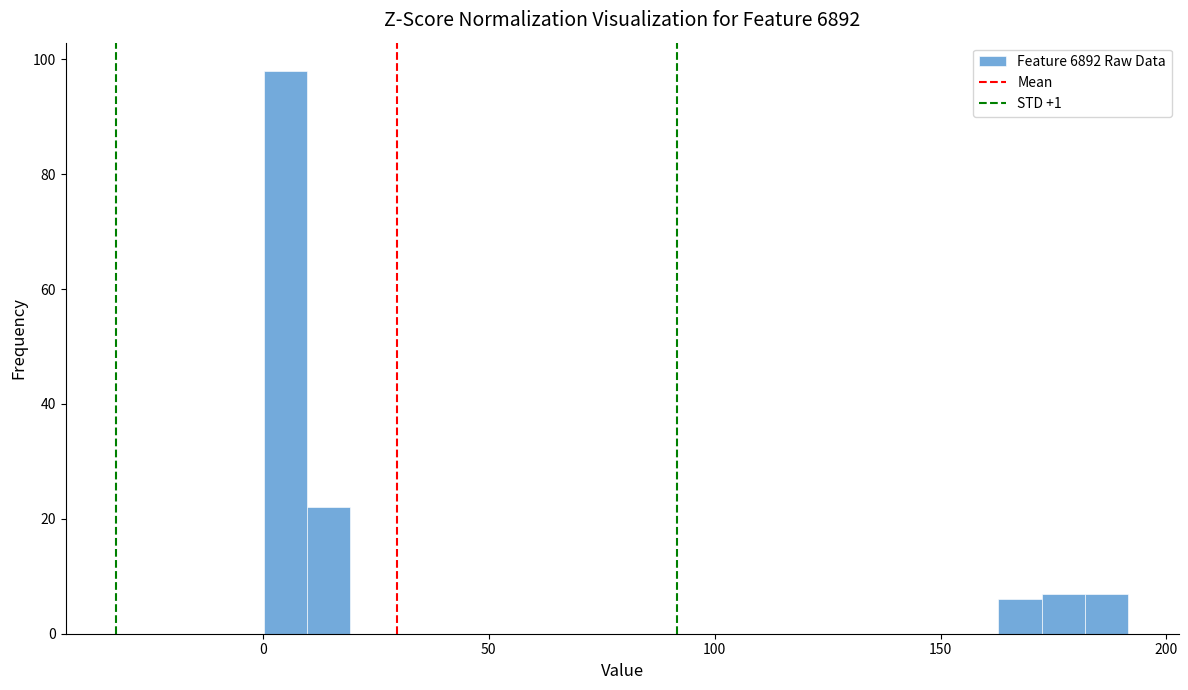

Around what value on the x-axis is the tallest bar? Give the approximate position of its centre, as read against the axis.

5